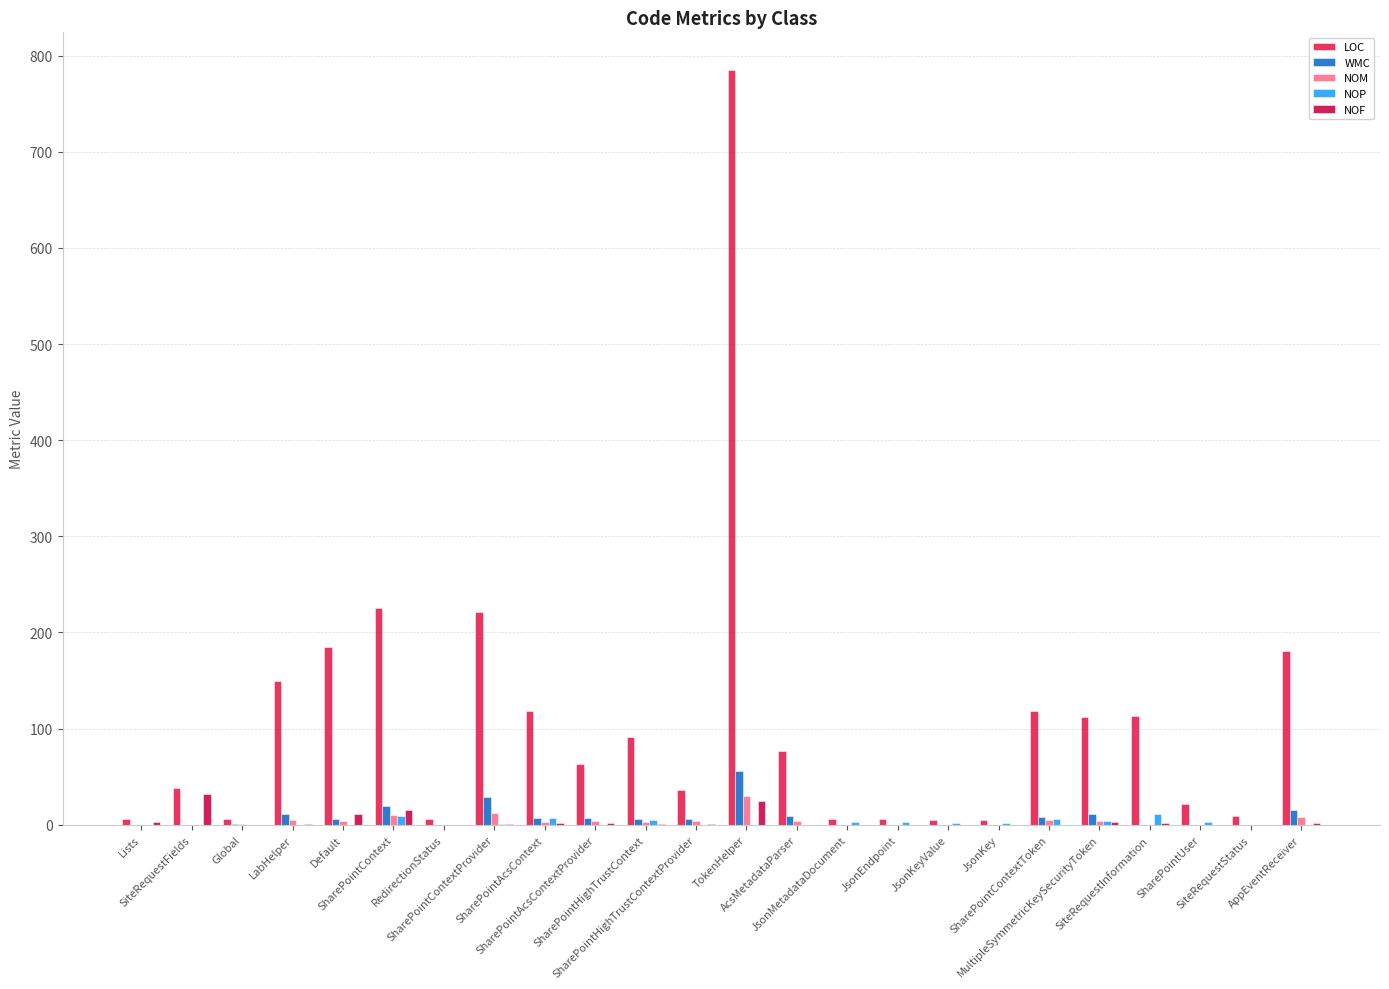

What is the total value across all series at SharePointUser?

25